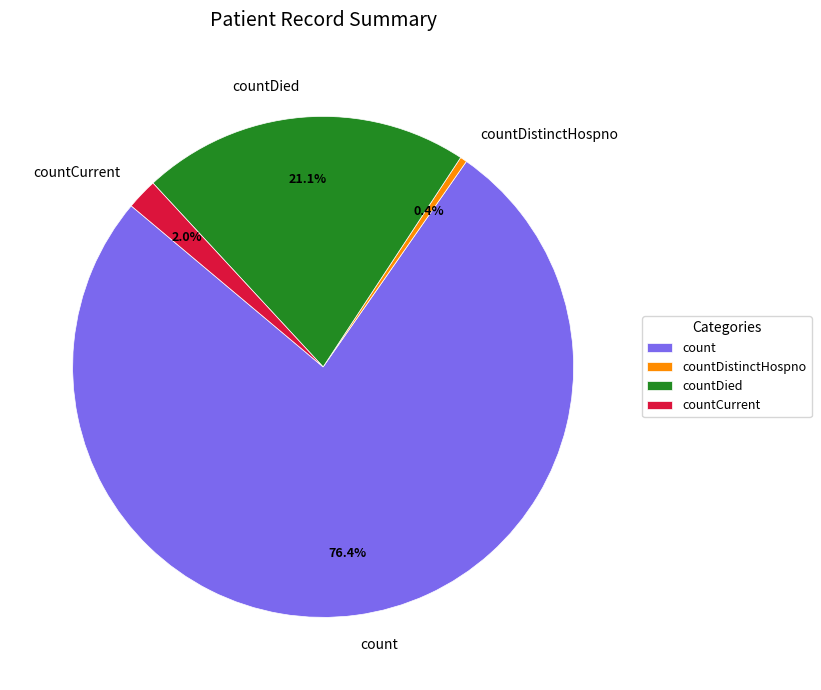

What is the largest slice in the pie chart?

count